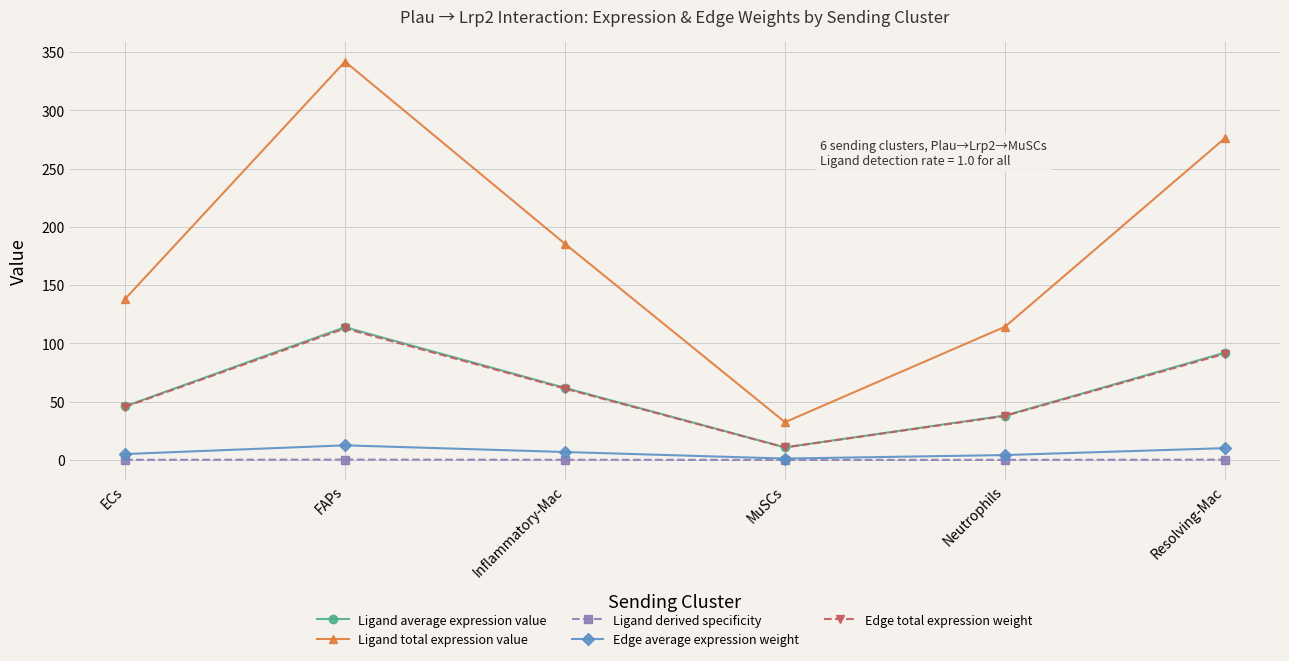

The value of Edge total expression weight at Inflammatory-Mac is 61.2. True or false?

True